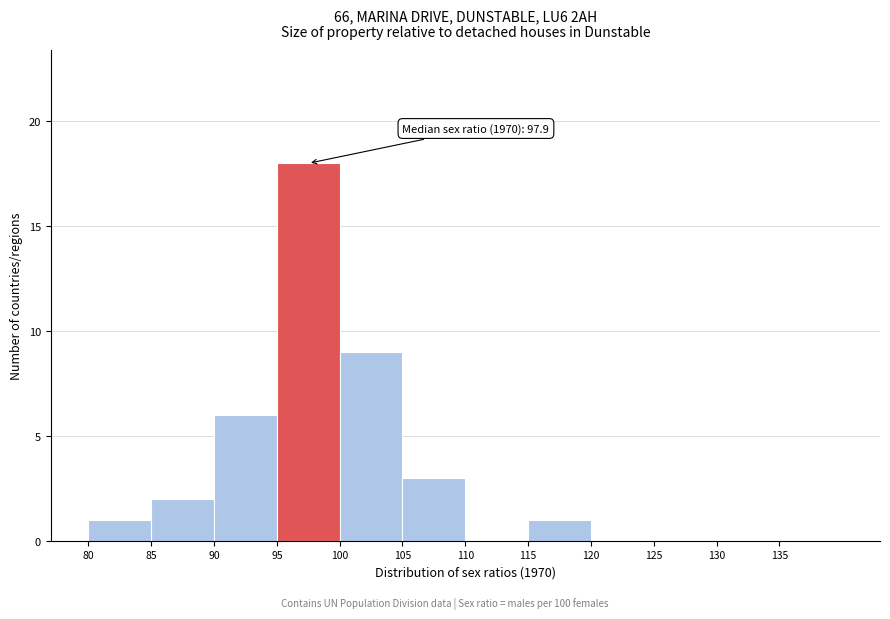

Which range on the x-axis has the tallest bar?

95 to 100